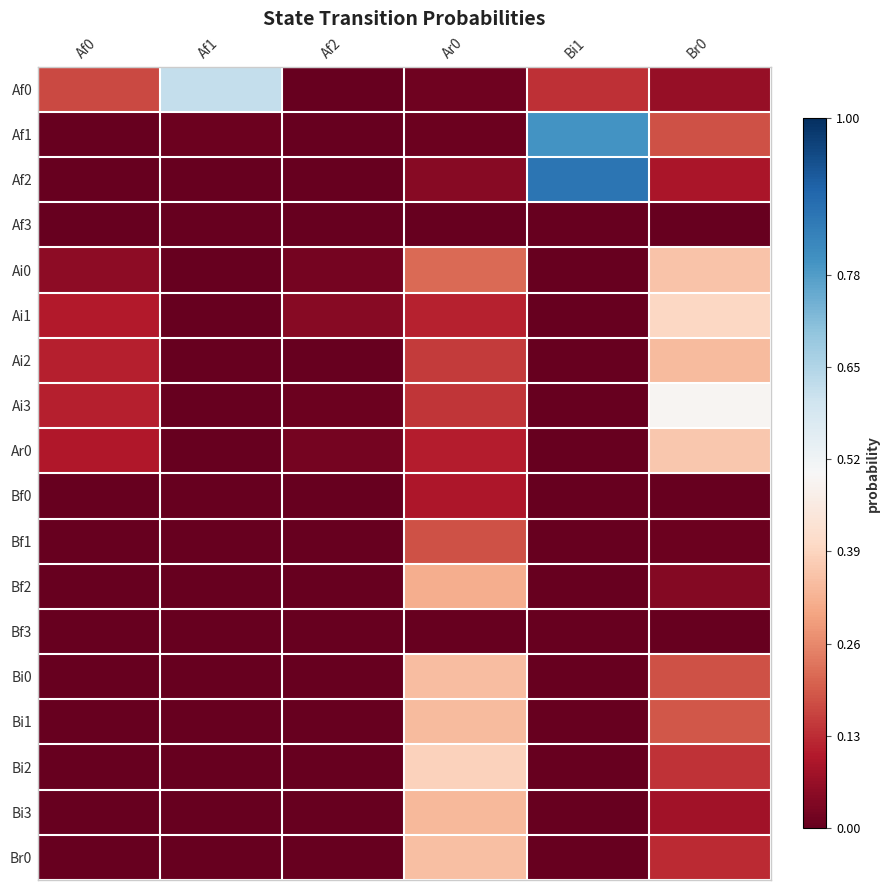

How many categories are shown in the chart?

6